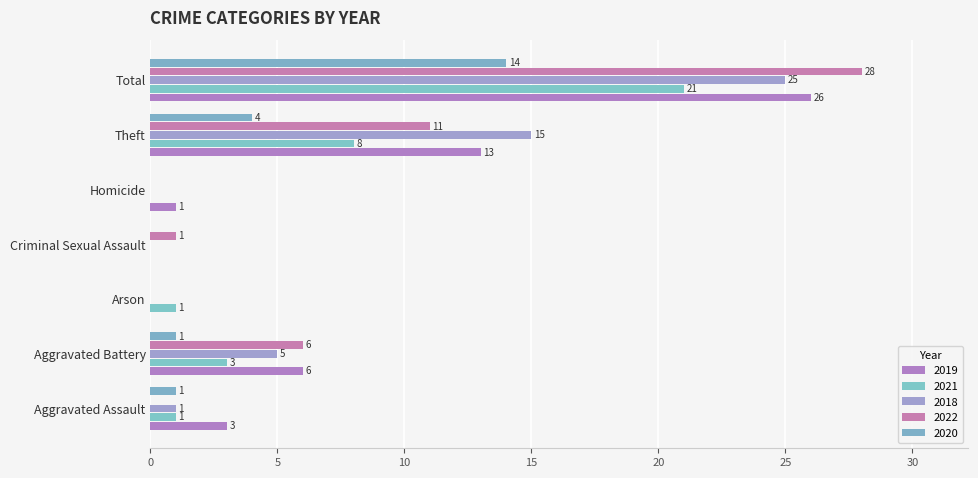

How many positive values does the 2020 series have?

4